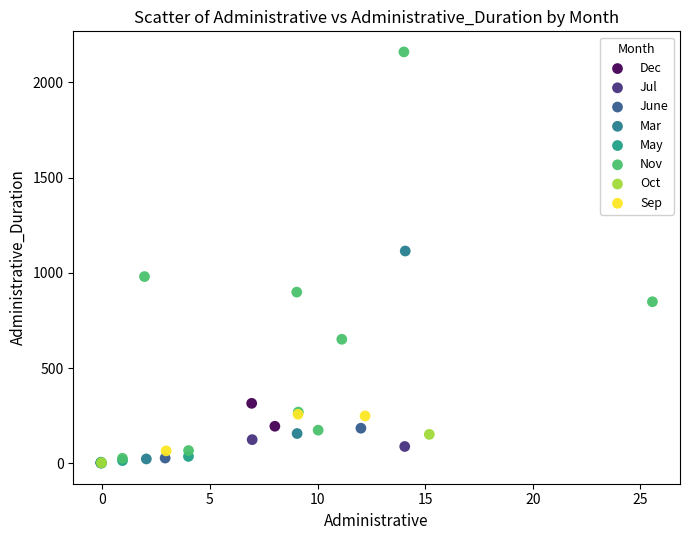

What are all the series names shown in the legend?

Dec, Jul, June, Mar, May, Nov, Oct, Sep